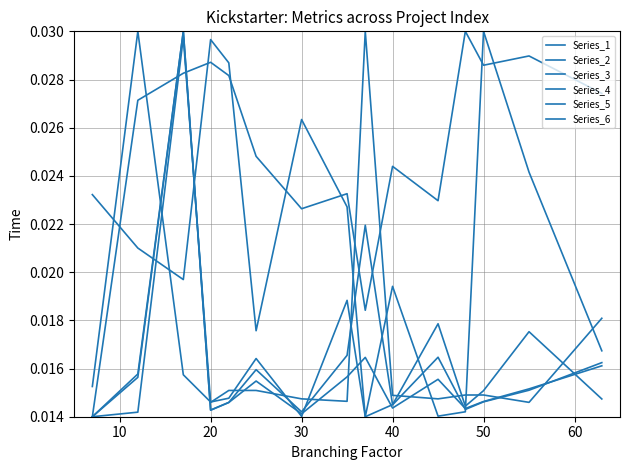

Where do Series_5 and Series_6 first cross each other?

10 and 20